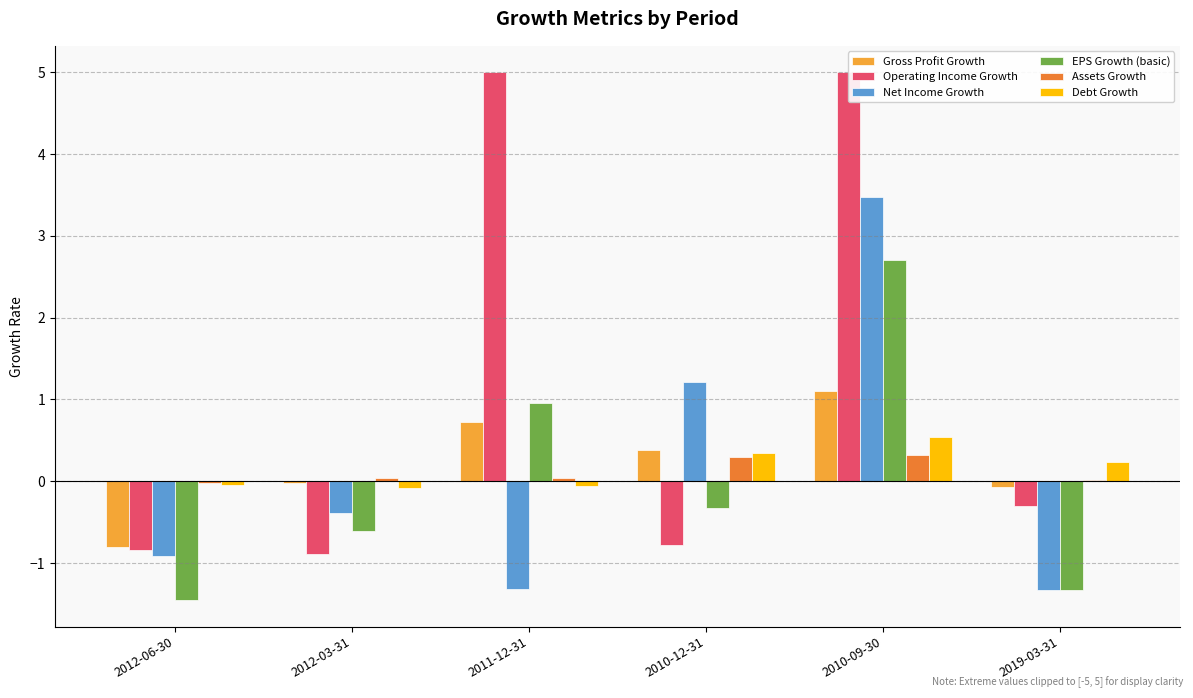

Which label corresponds to the smallest value in the chart?

2012-06-30